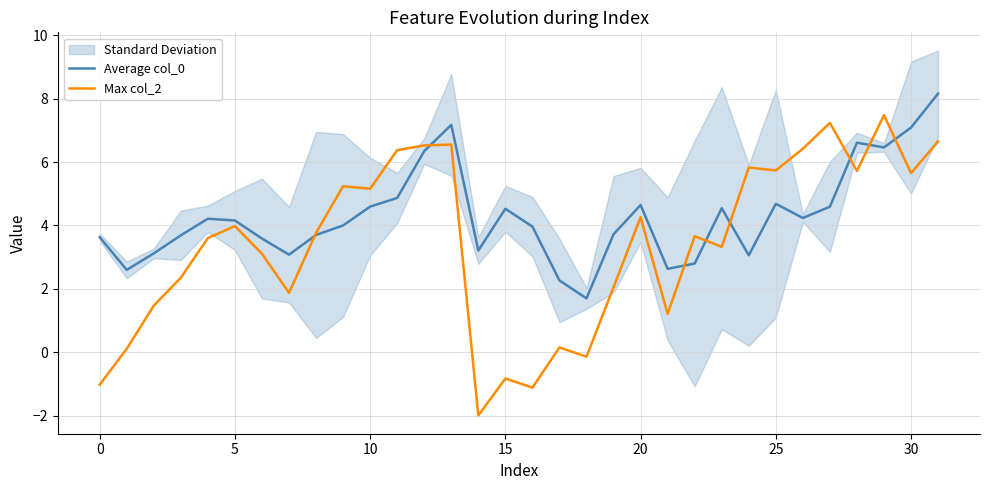

After their last crossing, which series has the higher values: Average col_0 or Max col_2?

Average col_0